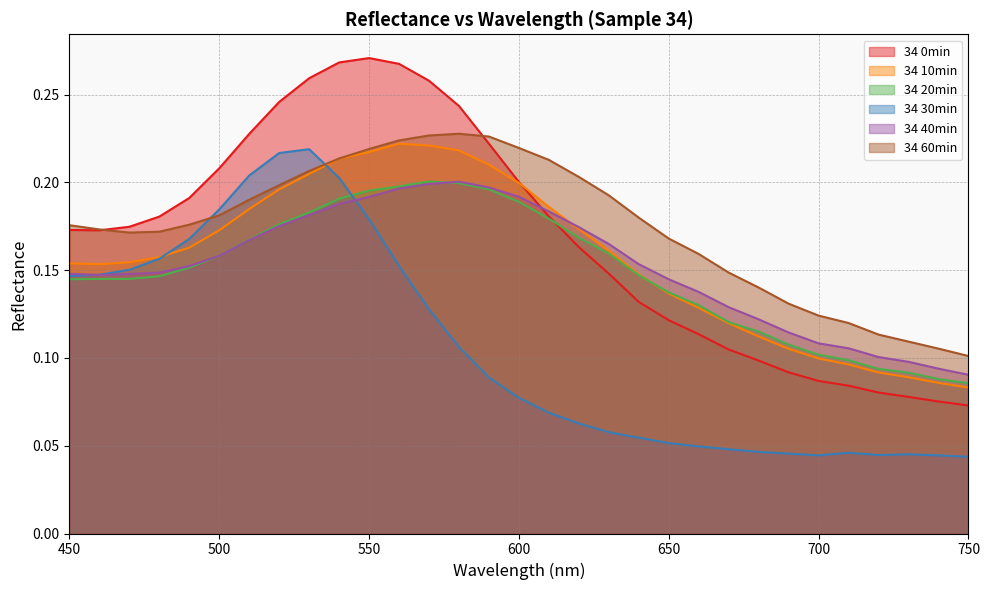

At which category does 34 0min reach its first local valley?

460